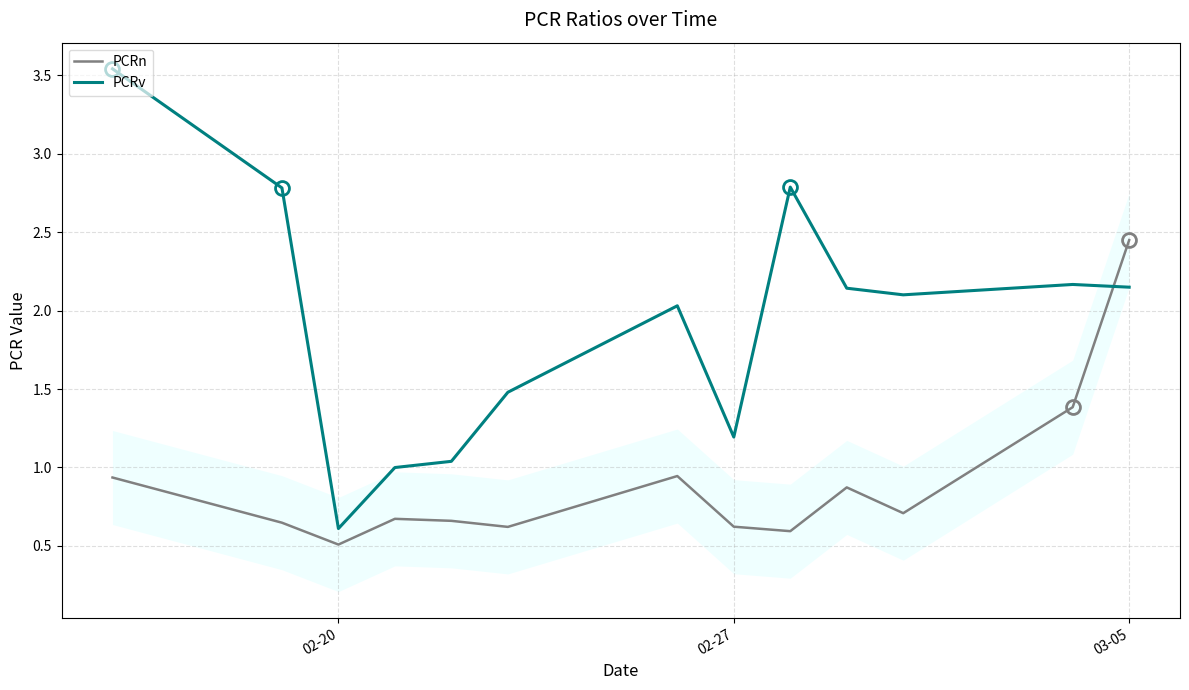

Which series has the largest total across all categories?

PCRv